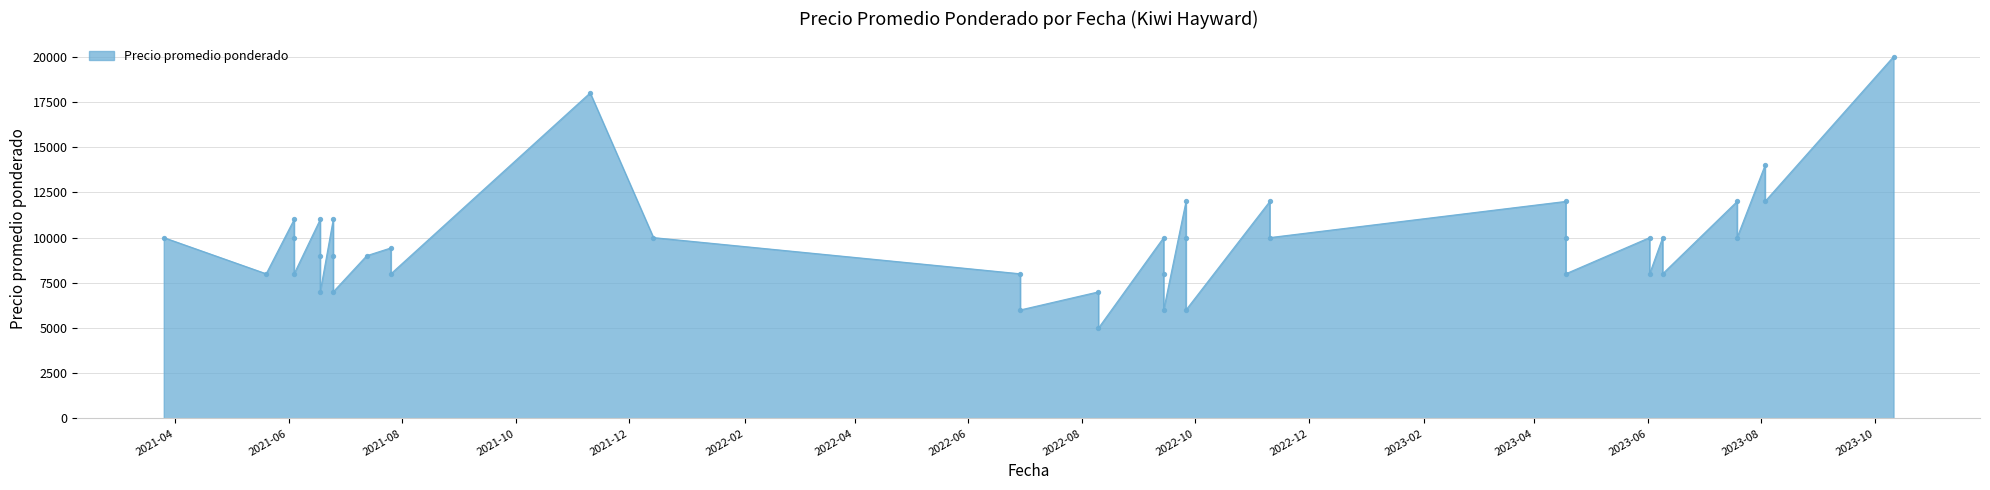

Approximately how many times larger is the value at 2022-09-14 compared to 2023-07-19?

0.7